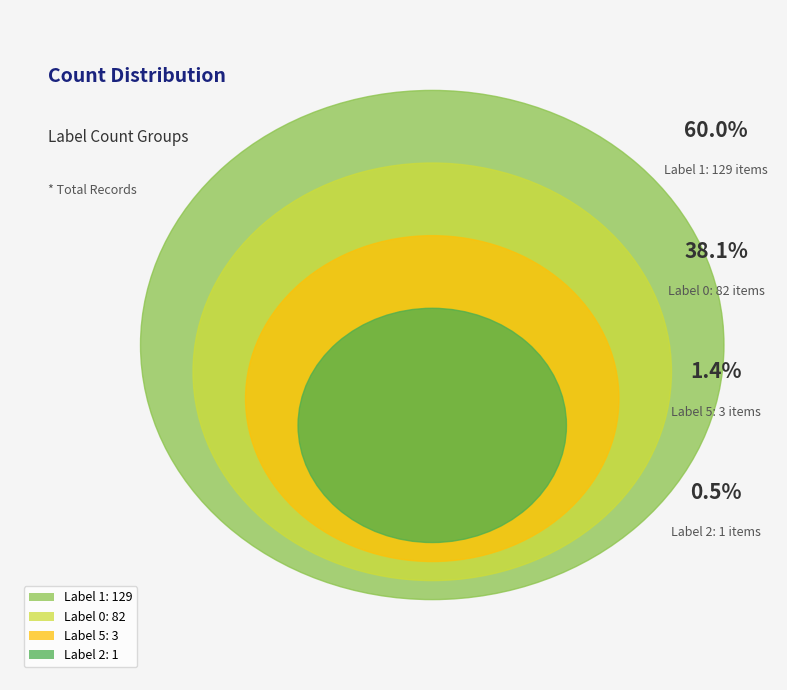

How many segments does this pie chart have?

4